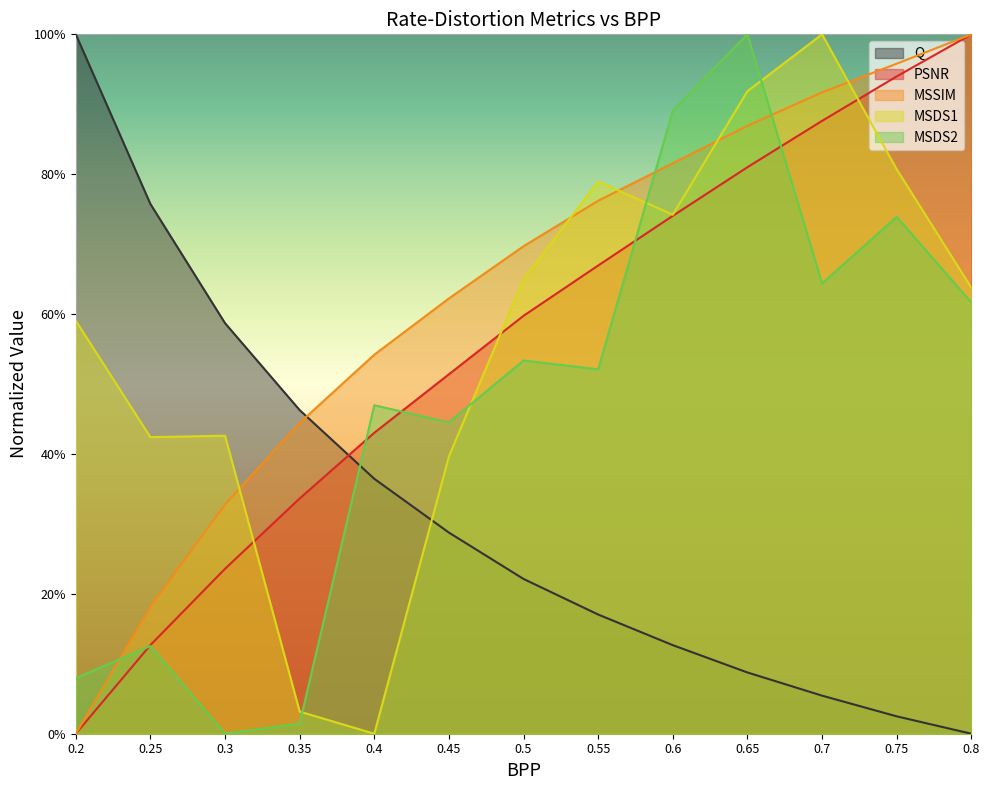

How many times do MSDS2 and PSNR cross each other?

5